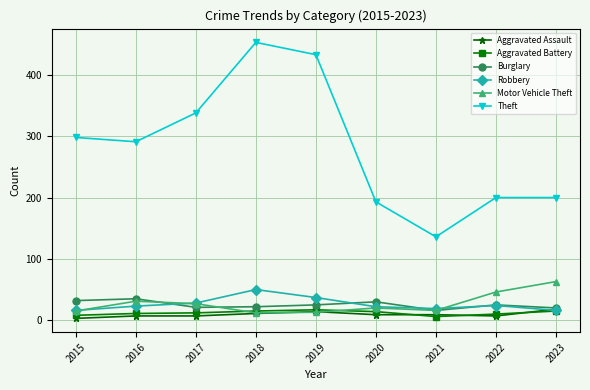

What is the value of the Burglary point at the 6th from the left?

30